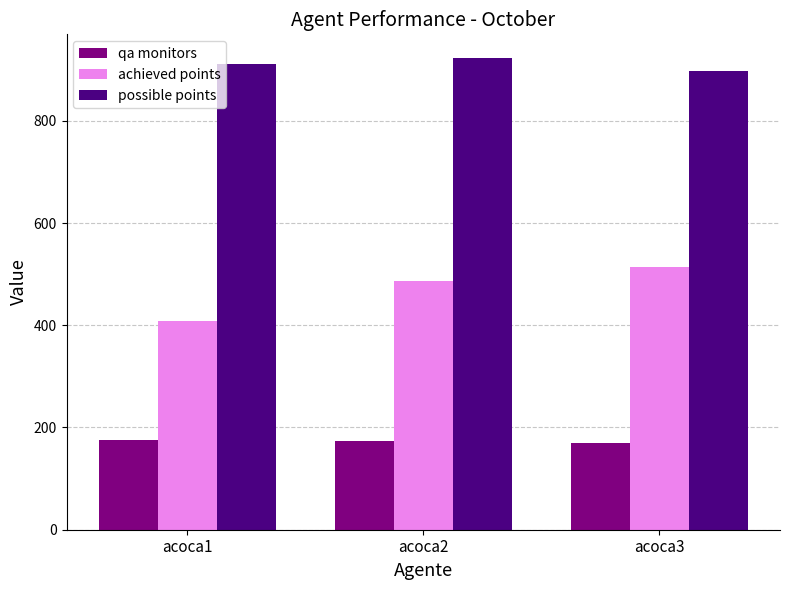

At how many categories does at least one series exceed 560?

3